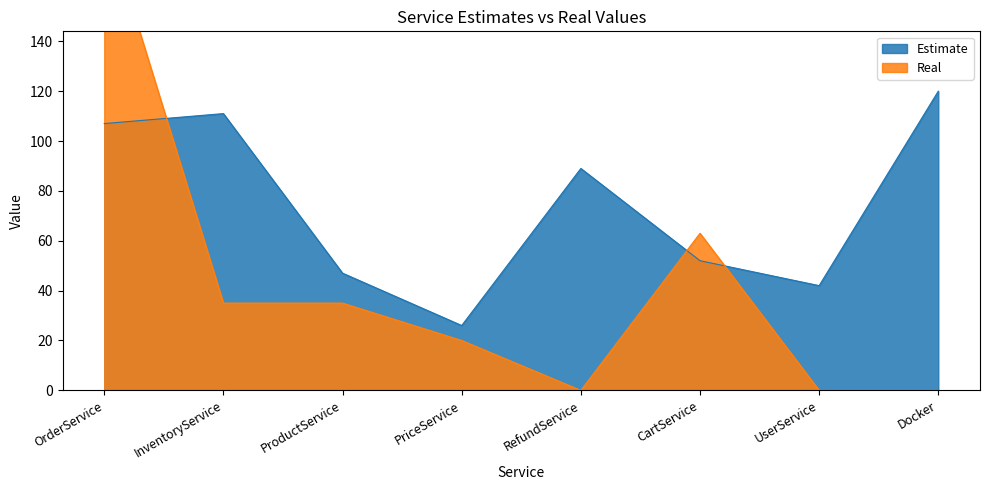

How many interior local peaks does the Real series have?

1